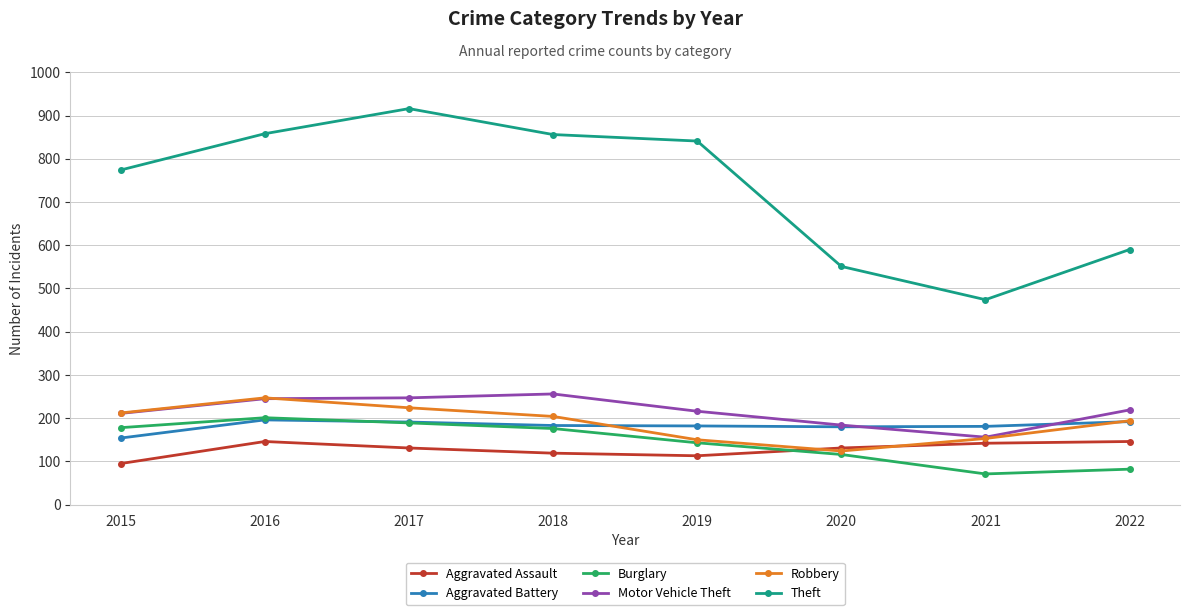

Between 2015 and 2017, which series saw the biggest shift?

Theft